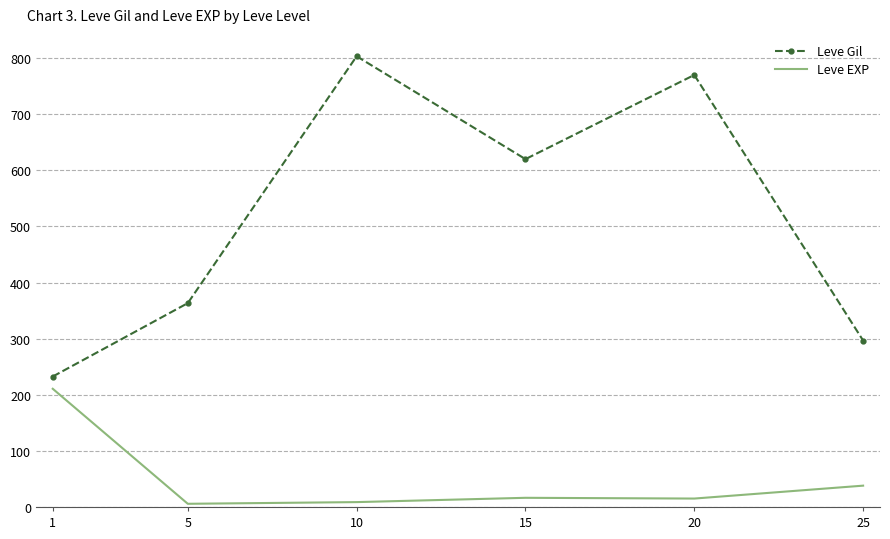

What value does the Leve Gil series have at 5?

363.3